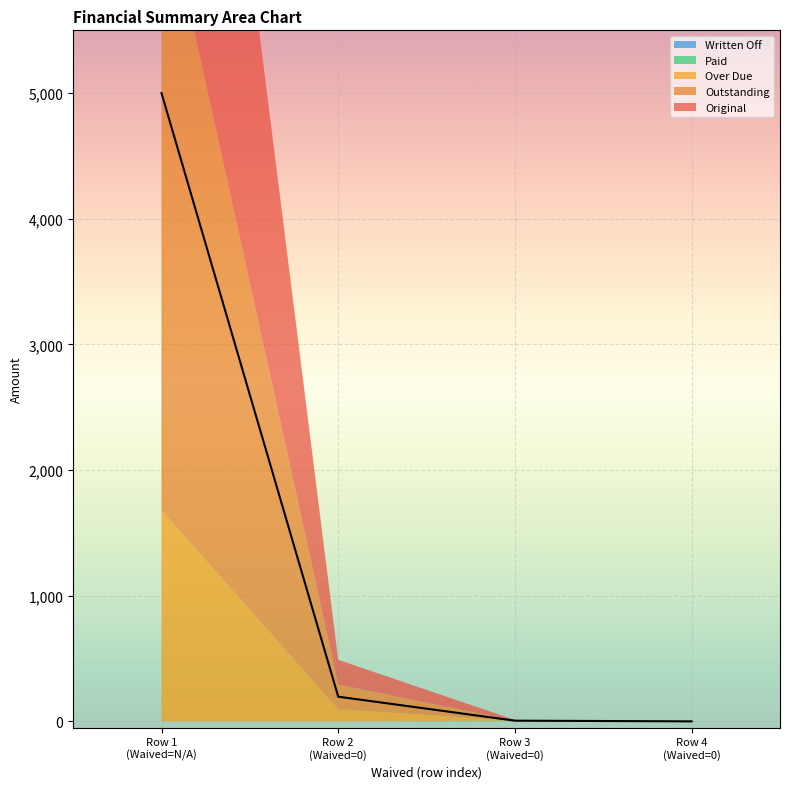

True or false: Over Due has a value of 0.0 at 0.

True